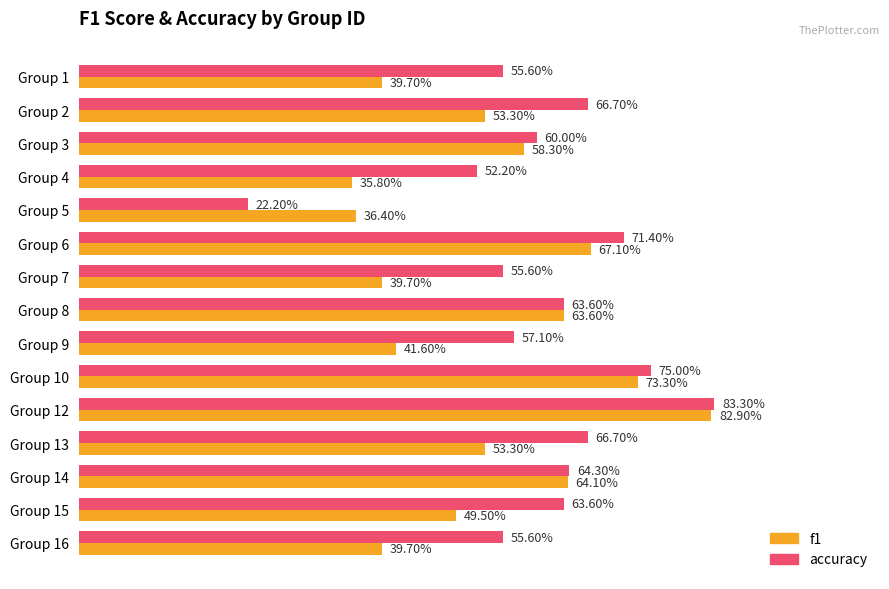

What are all the series names shown in the legend?

f1, accuracy